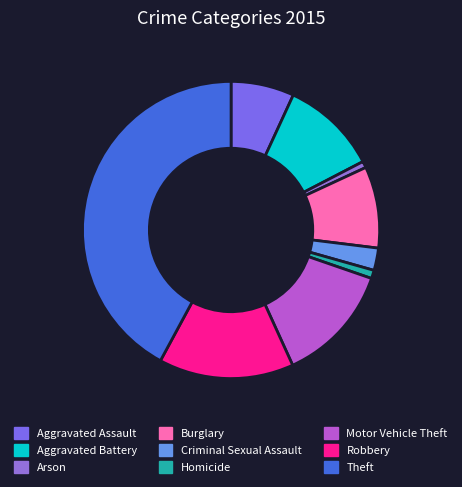

Approximately how many times larger is the value at Motor Vehicle Theft compared to Robbery?

0.9